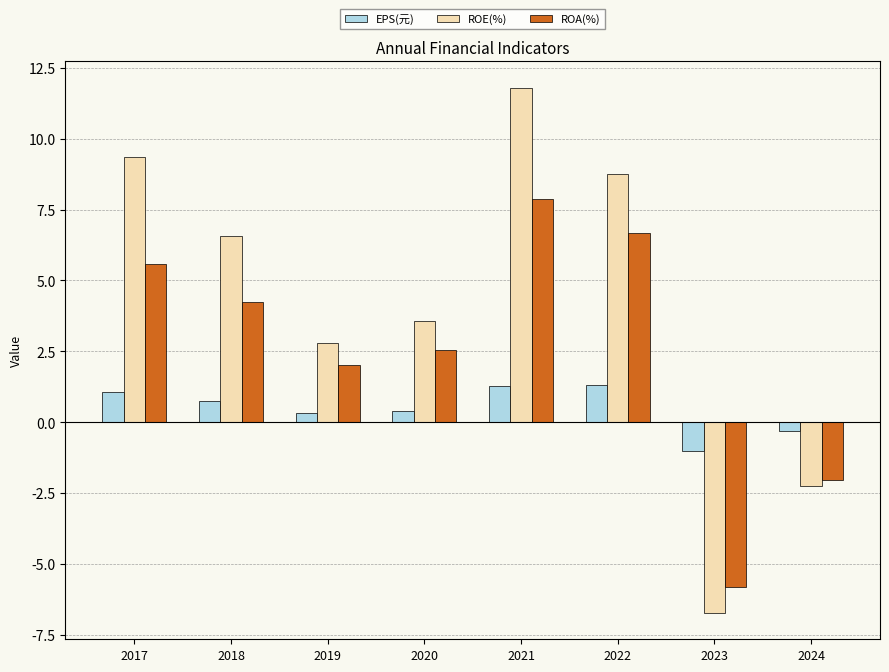

Rank the series by their average value, from highest to lowest.

ROE(%), ROA(%), EPS(元)